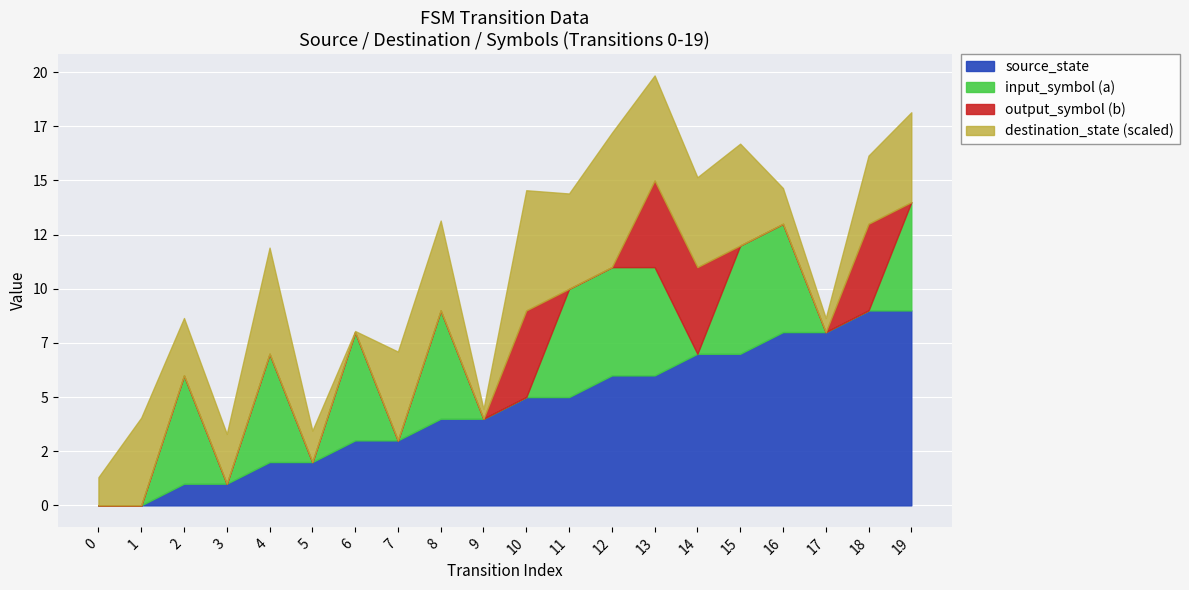

What is the difference between the maximum and minimum values in the destination_state series?

123